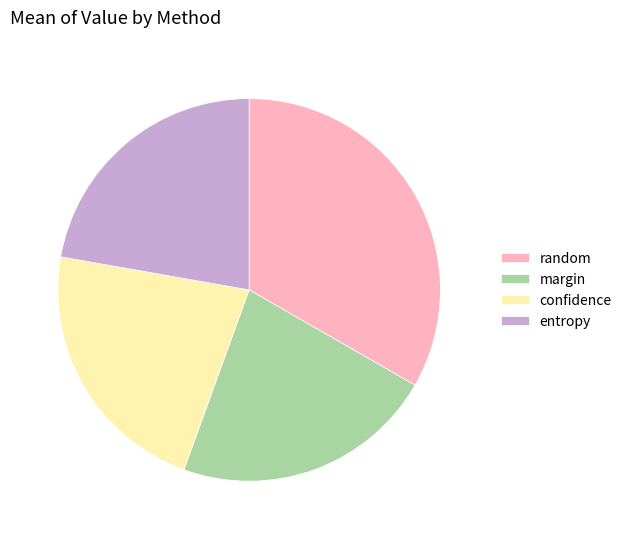

Is there any slice that represents more than half of the pie?

No